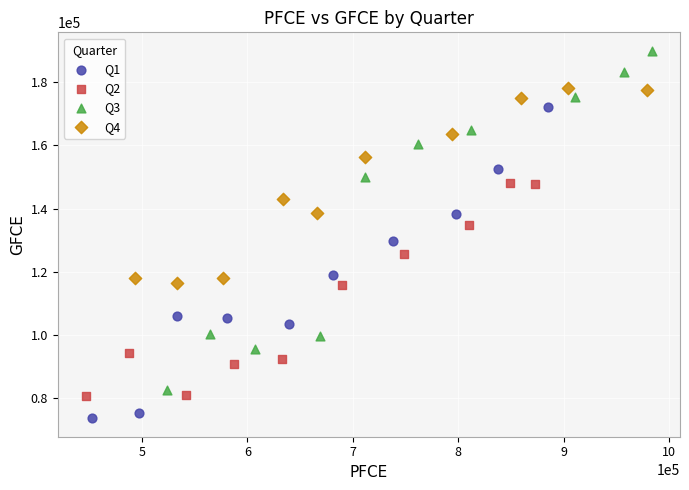

Which series has the widest spread of Y values?

Q3